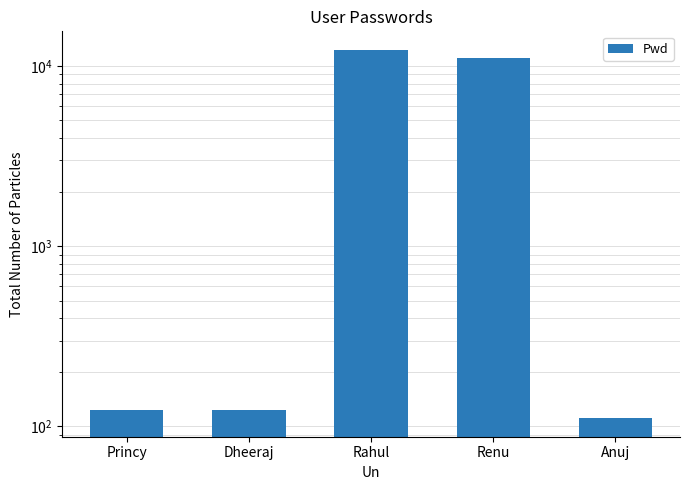

The value at Anuj is 24. True or false?

False